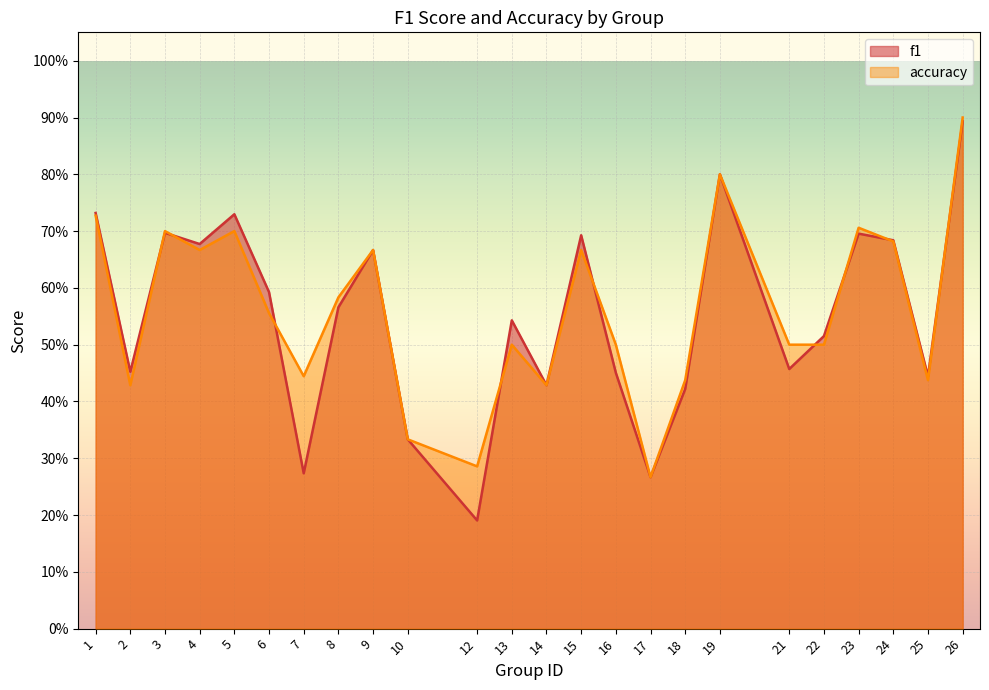

Which series has the largest range (max minus min)?

f1